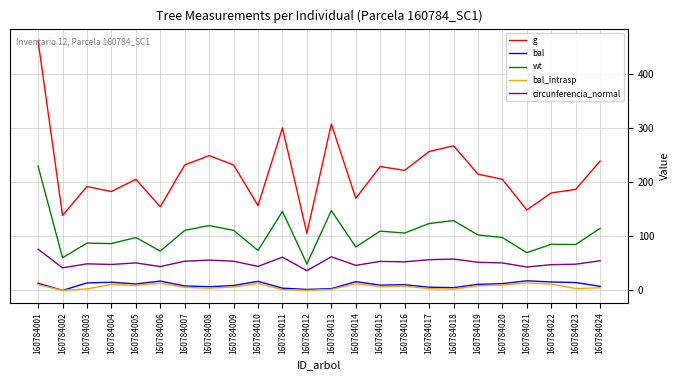

True or false: g and circunferencia_normal intersect in this chart.

False